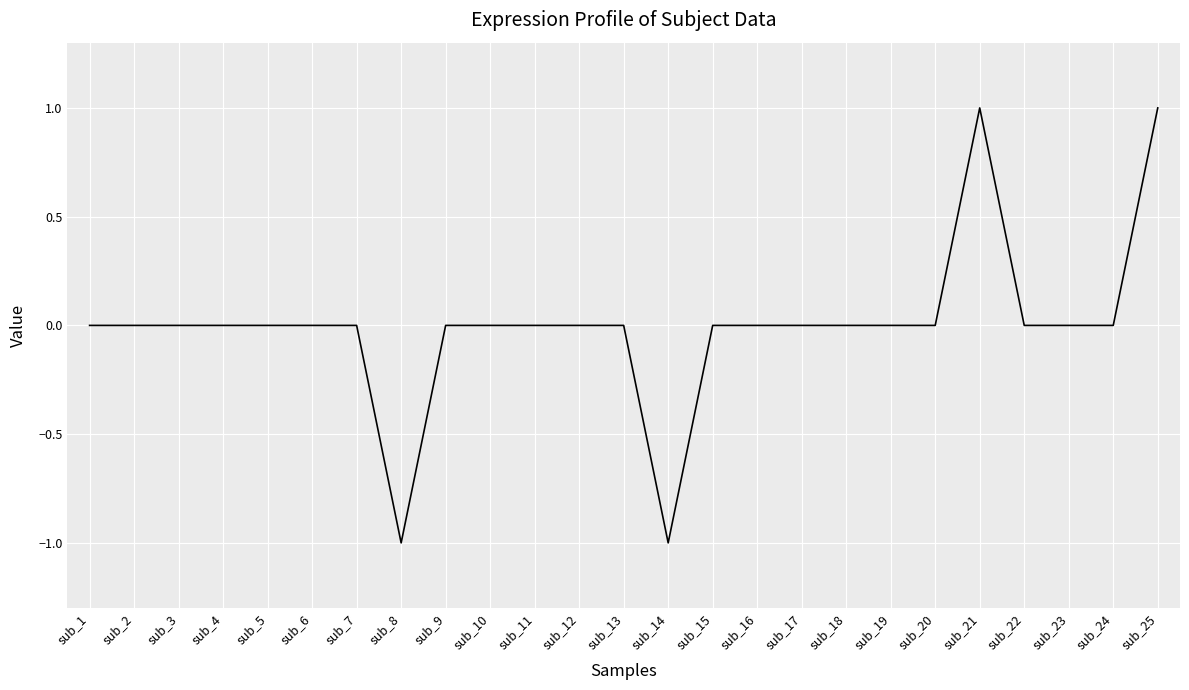

Is this an area chart (filled region under the line)?

No